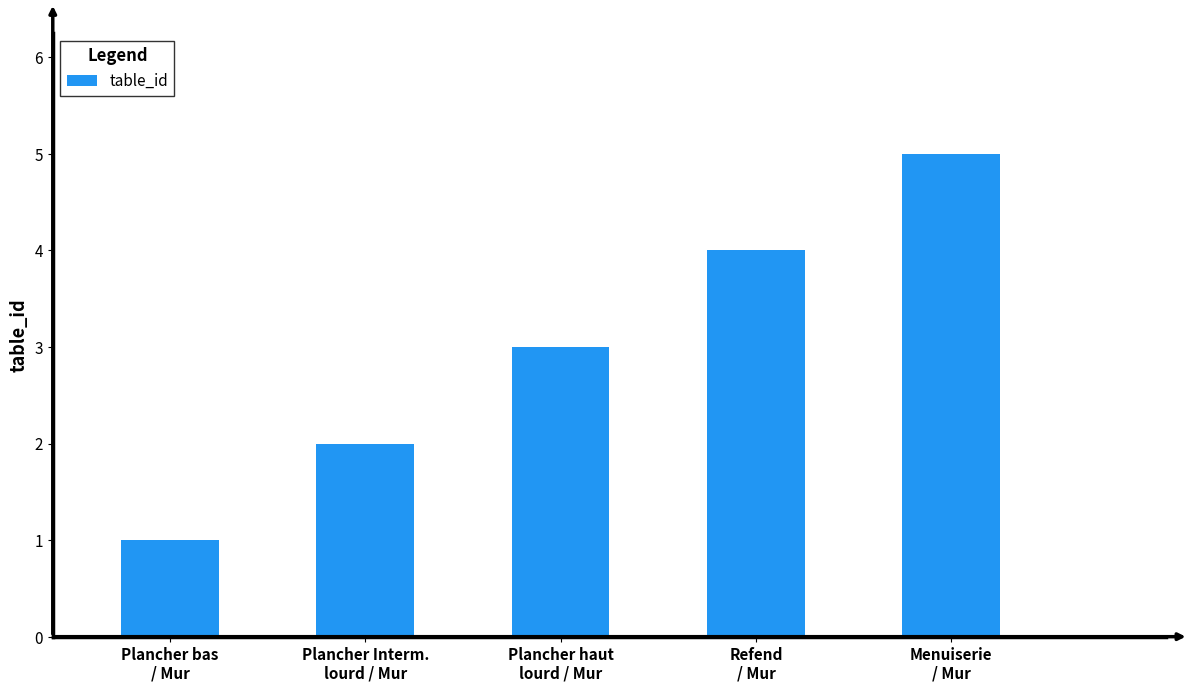

The chart shows a value of 1 at Plancher bas
/ Mur. True or false?

True